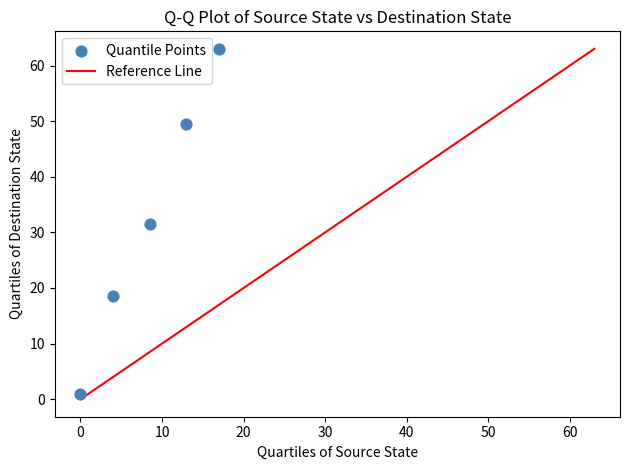

What is the range of X values (max minus min)?

17.0